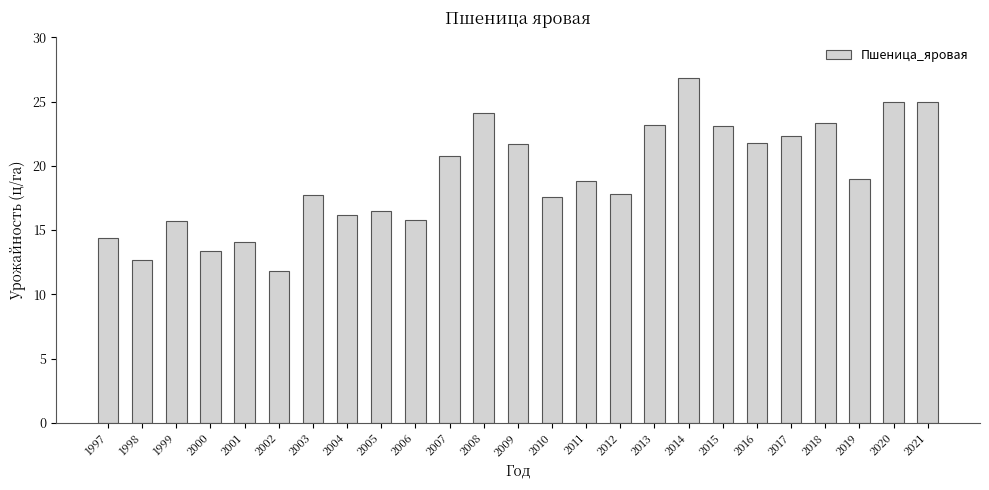

What is the difference between the maximum and minimum values?

15.0